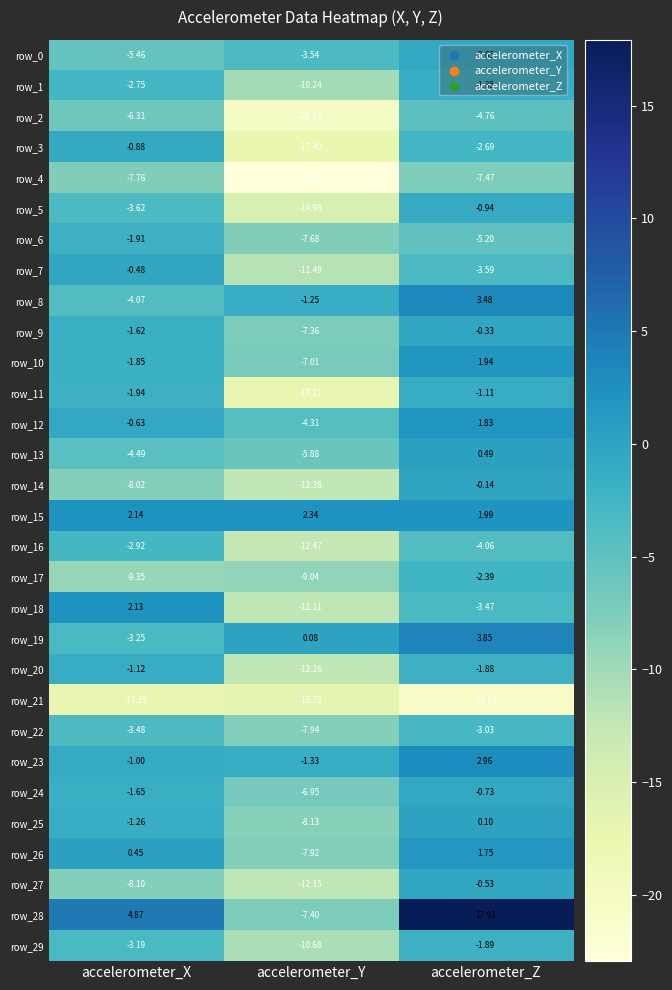

What is the difference between the row_12 values at accelerometer_Z and accelerometer_X?

2.5